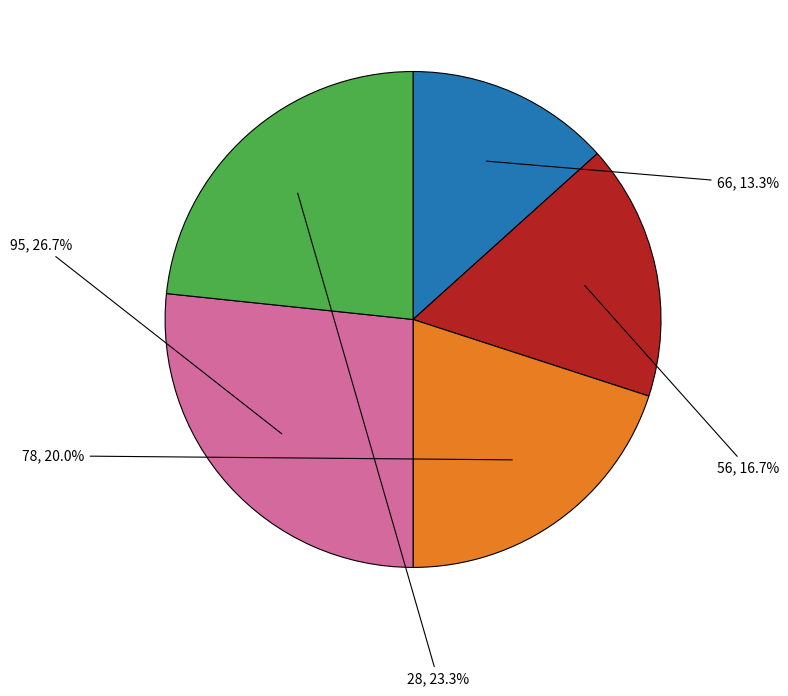

What is the total percentage of 95 and 78?

46.7%